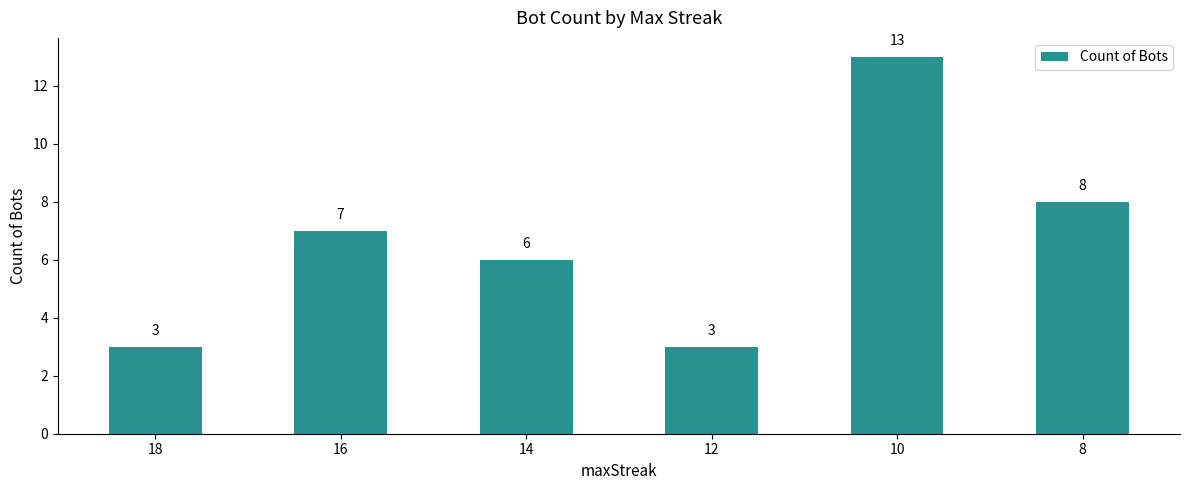

How many values are below 7?

3